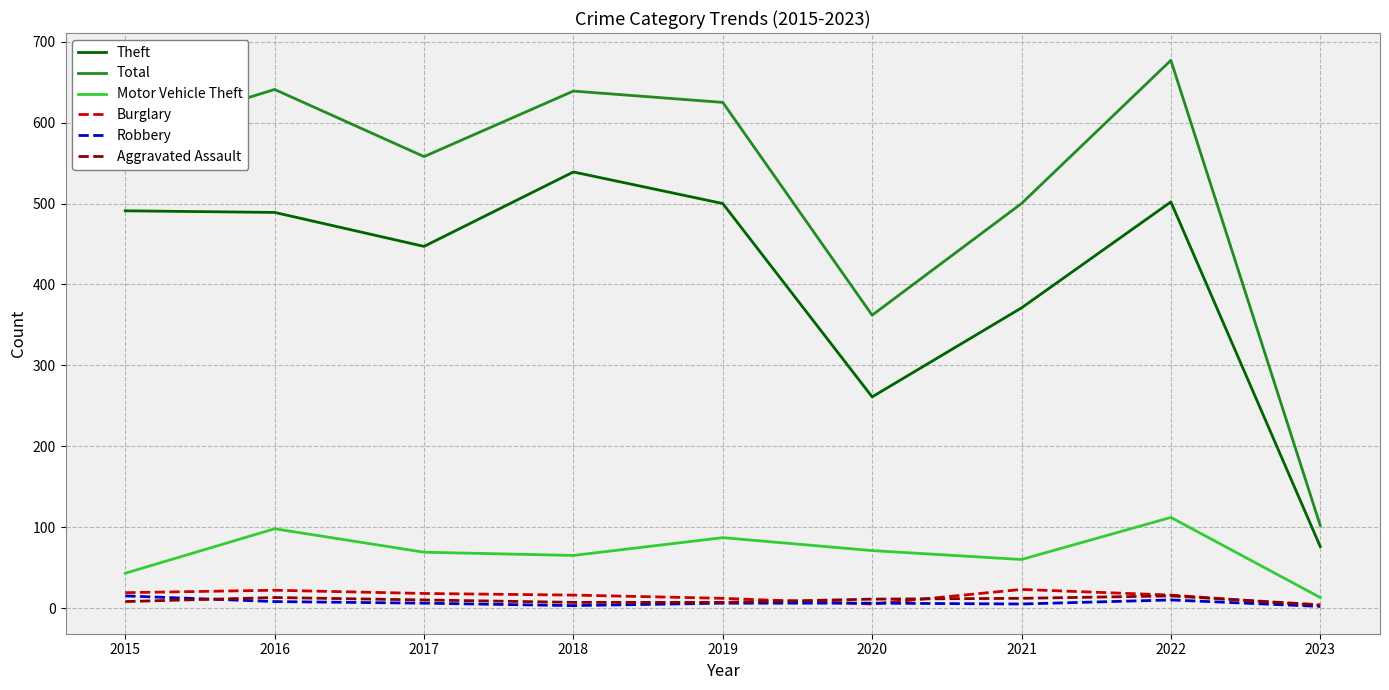

What is the maximum value shown in the chart?

677